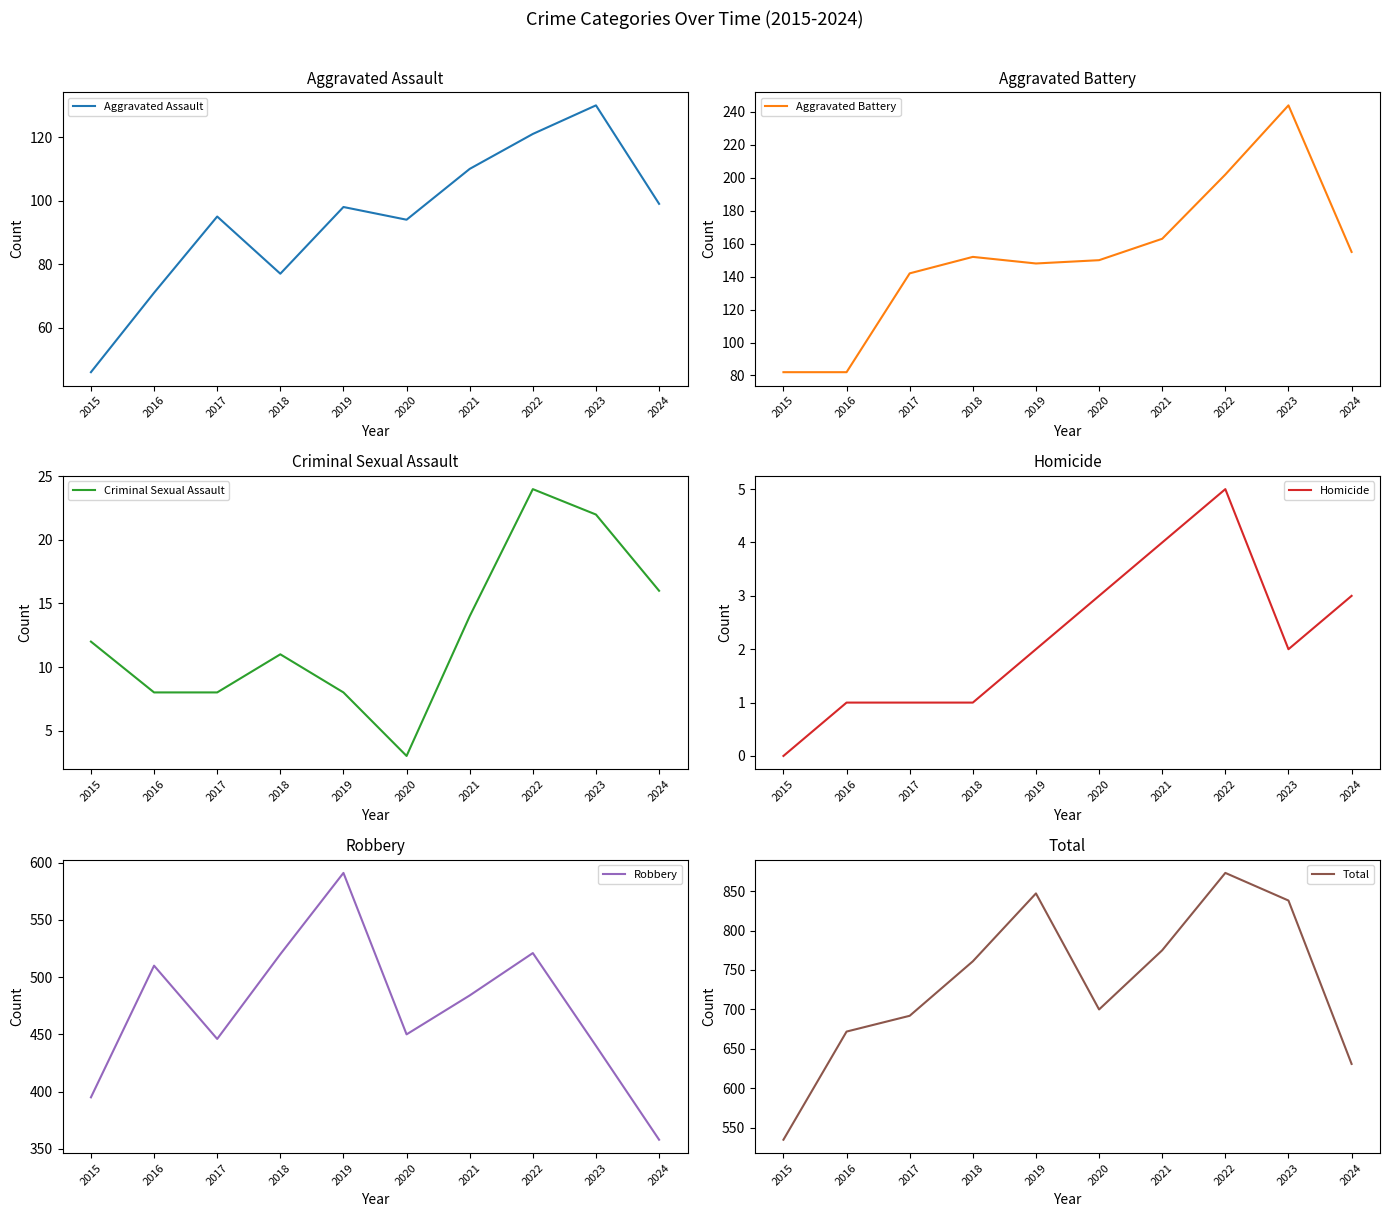

What is the value of the Criminal Sexual Assault point at the 1st from the left?

12